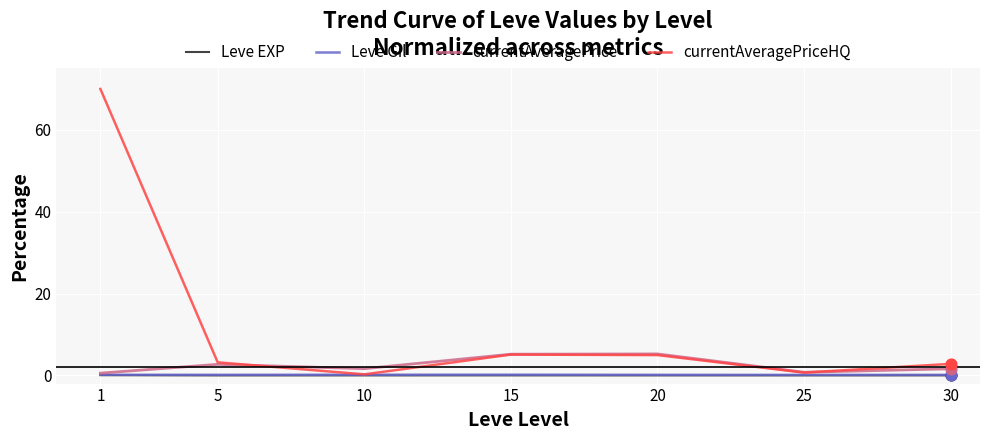

What are all the series names shown in the legend?

Leve EXP, Leve Gil, currentAveragePrice, currentAveragePriceHQ